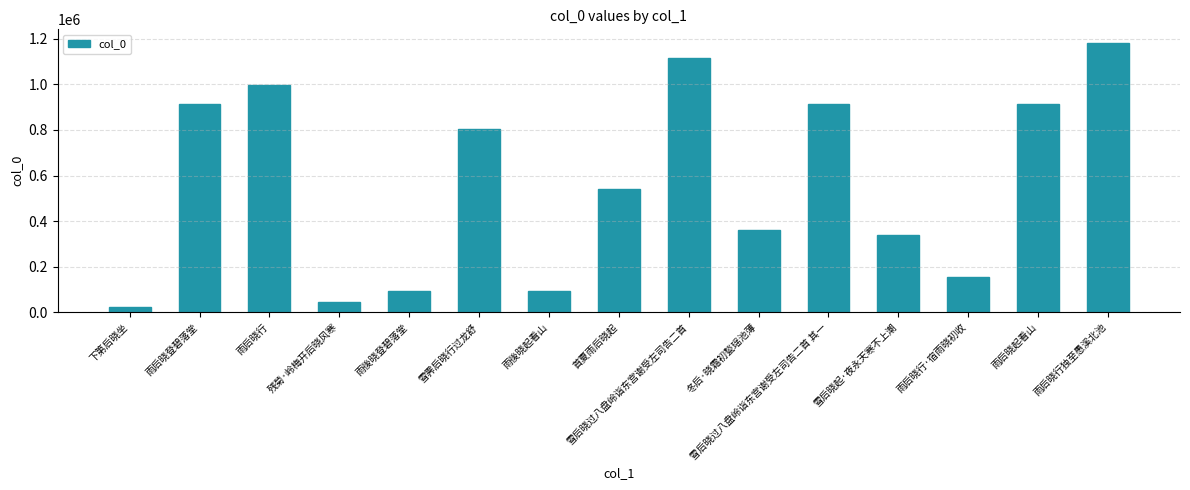

What is the approximate value at 雪后晓起·夜永天寒不上潮, to the nearest 100?

339300